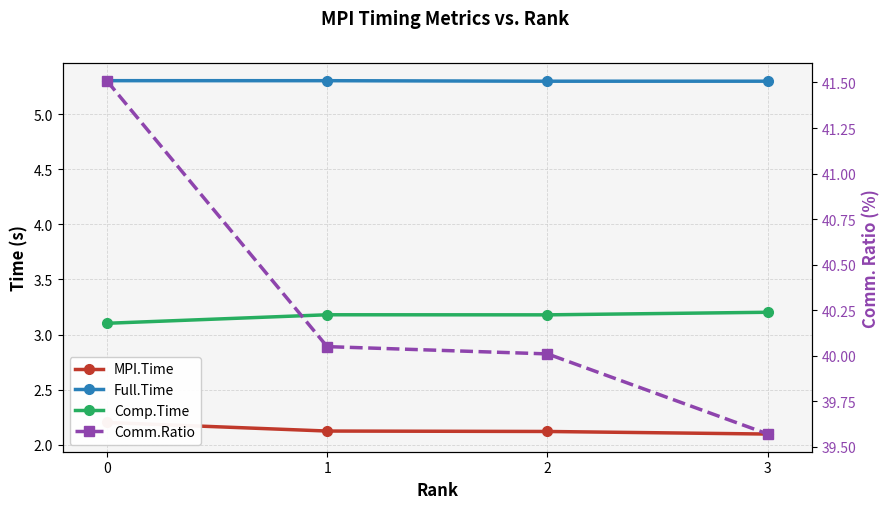

Where is Full.Time nearest to the value 5?

2